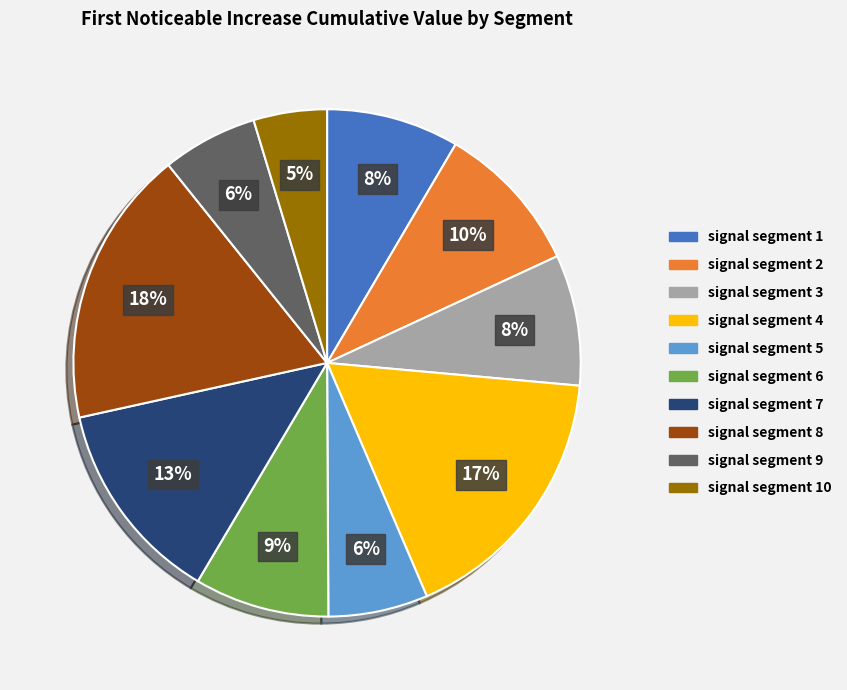

To the nearest percent, what is the average slice percentage?

10%